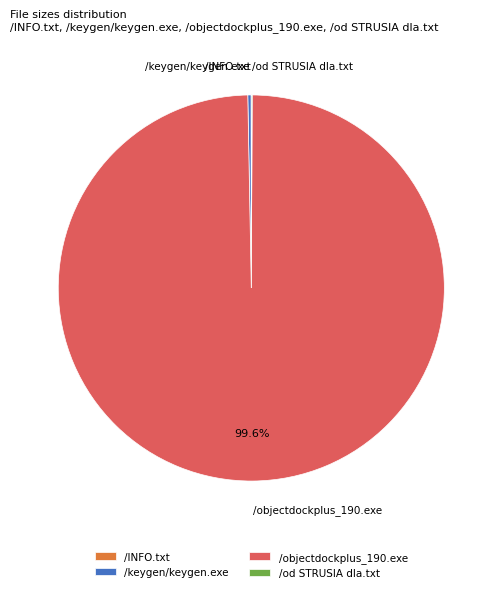

Which slice is the largest?

/objectdockplus_190.exe